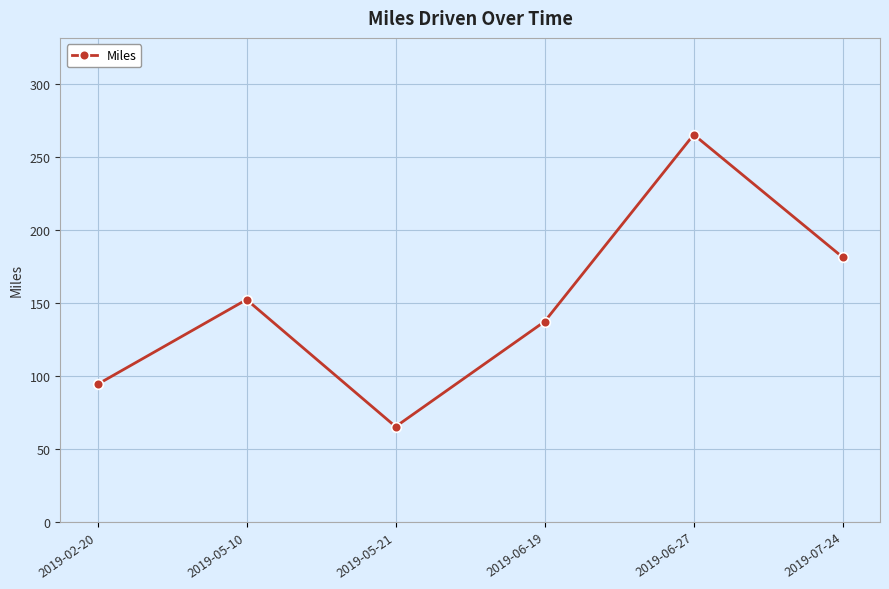

Reading right to left, extract all data points from this chart.

2019-07-24=181	2019-06-27=265	2019-06-19=137	2019-05-21=65	2019-05-10=152	2019-02-20=94